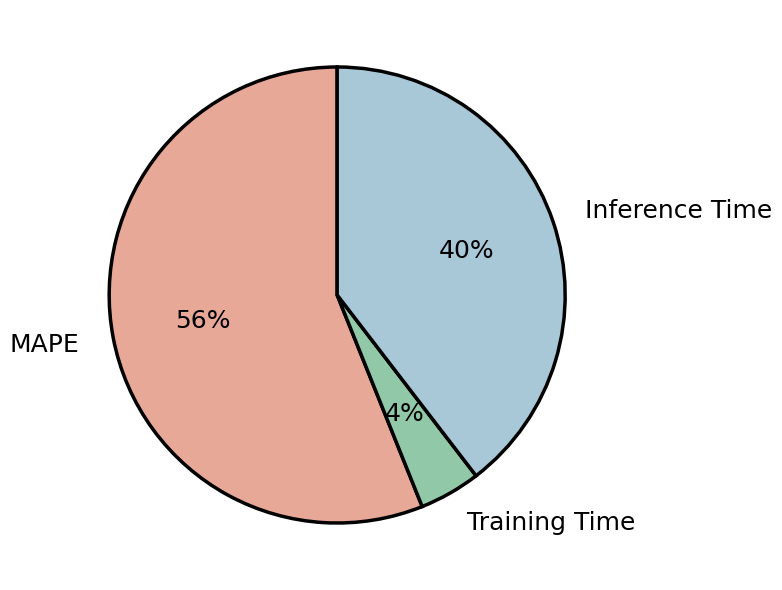

Combined, do Inference Time and Training Time account for over 50%?

No